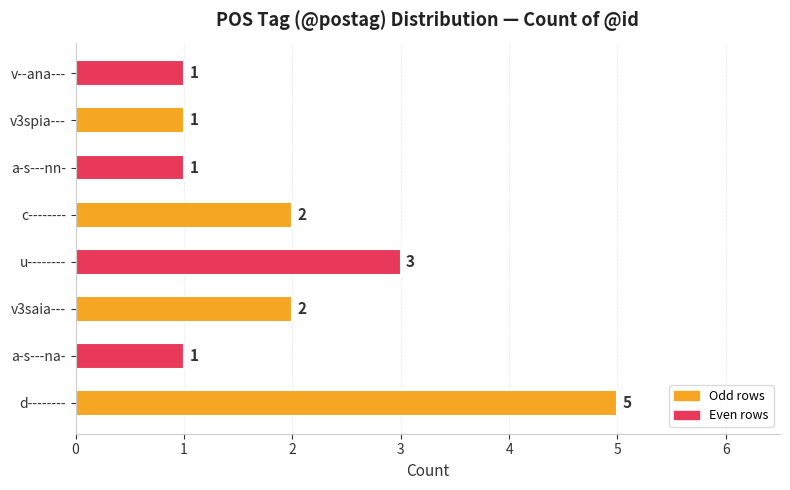

Reading top to bottom, list all the values displayed in this chart.

1	1	1	2	3	2	1	5